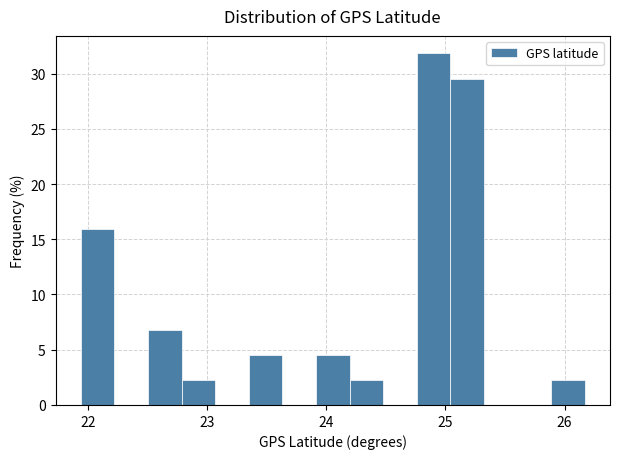

Around what value on the x-axis is the tallest bar? Give the approximate position of its centre, as read against the axis.

24.9